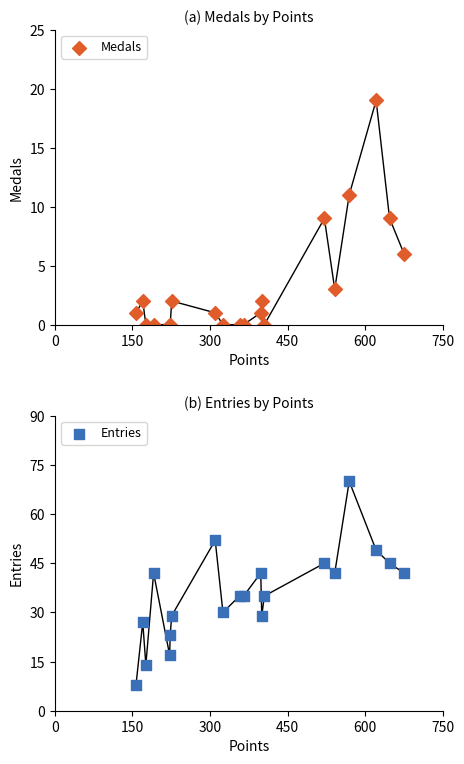

What is the total value across all series at 450?

42